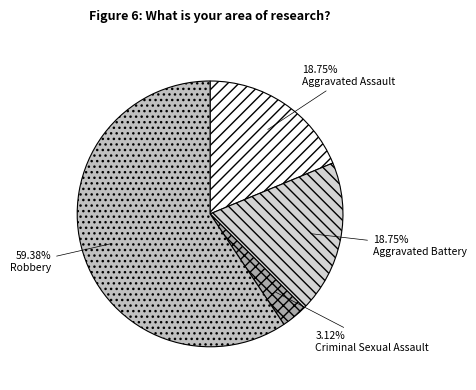

Count the number of slices in the pie.

4